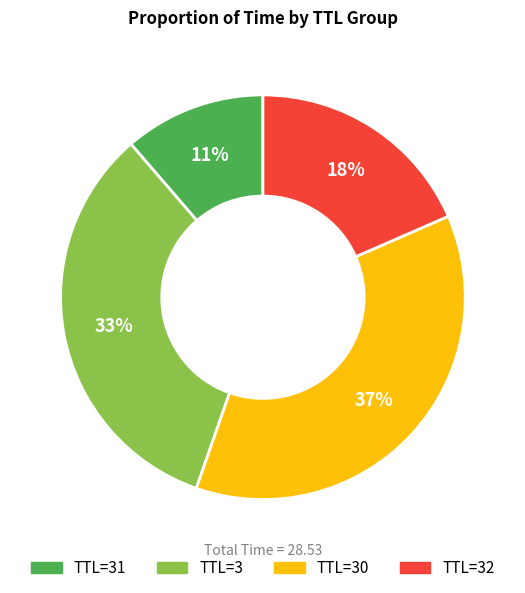

What is the largest slice in the pie chart?

TTL=30